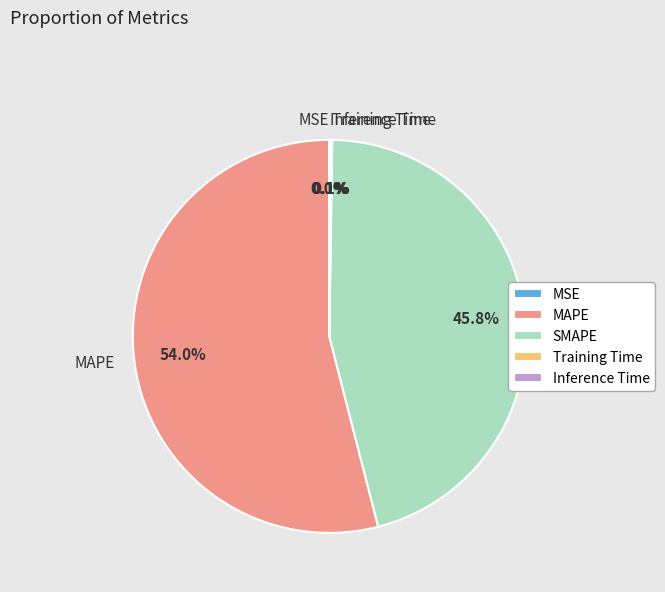

Does any single category account for the majority?

Yes